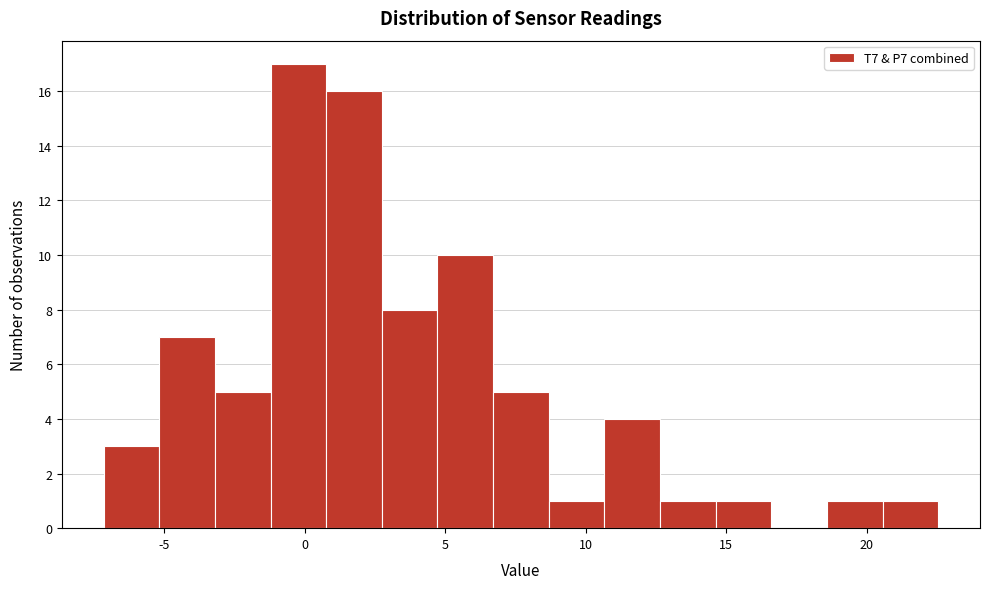

Around what value on the x-axis is the tallest bar? Give the approximate position of its centre, as read against the axis.

0.0